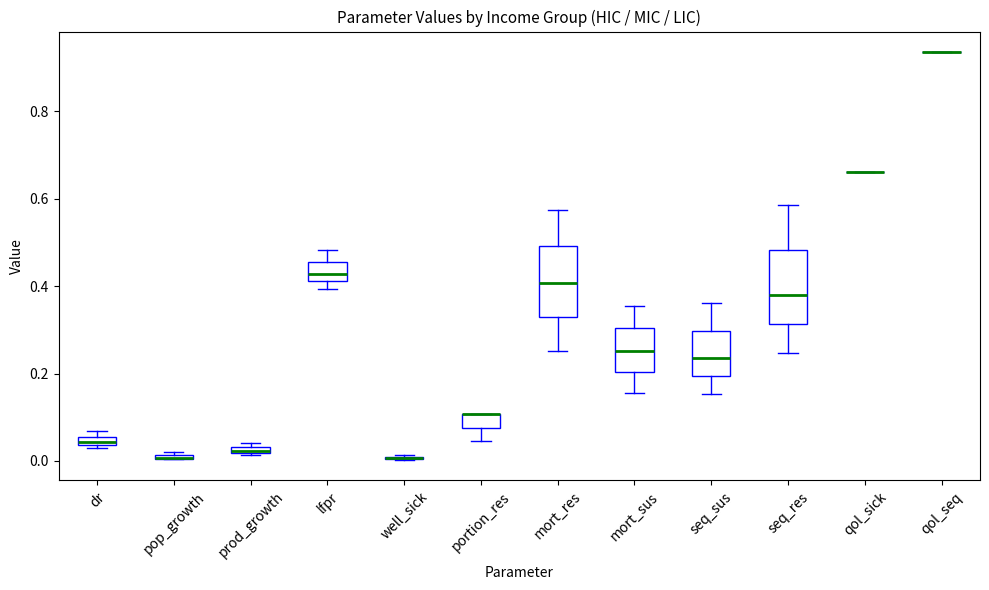

Where is the upper edge of the box for mort_sus on the y-axis? The values are not printed on the chart, so give them approximately, as read against the axis.

0.30